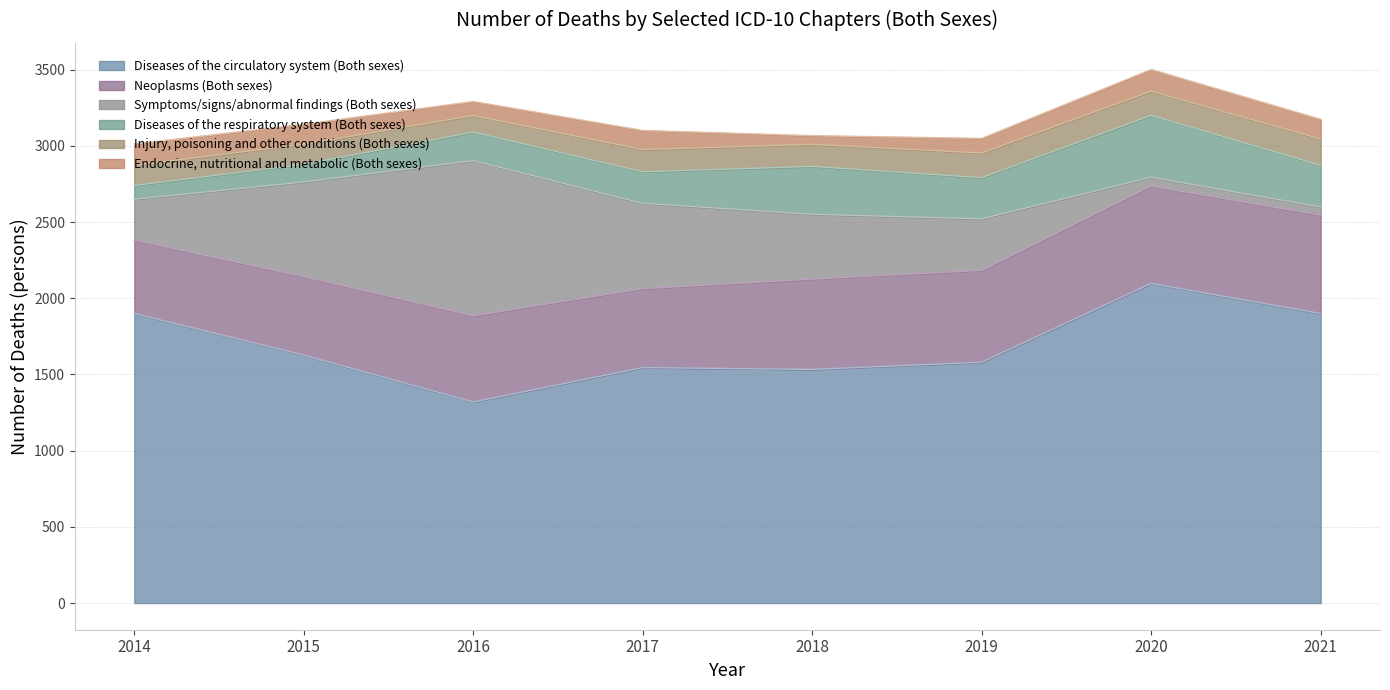

Where do Symptoms/signs/abnormal findings (Both sexes) and Endocrine, nutritional and metabolic (Both sexes) first cross each other?

2019 and 2020